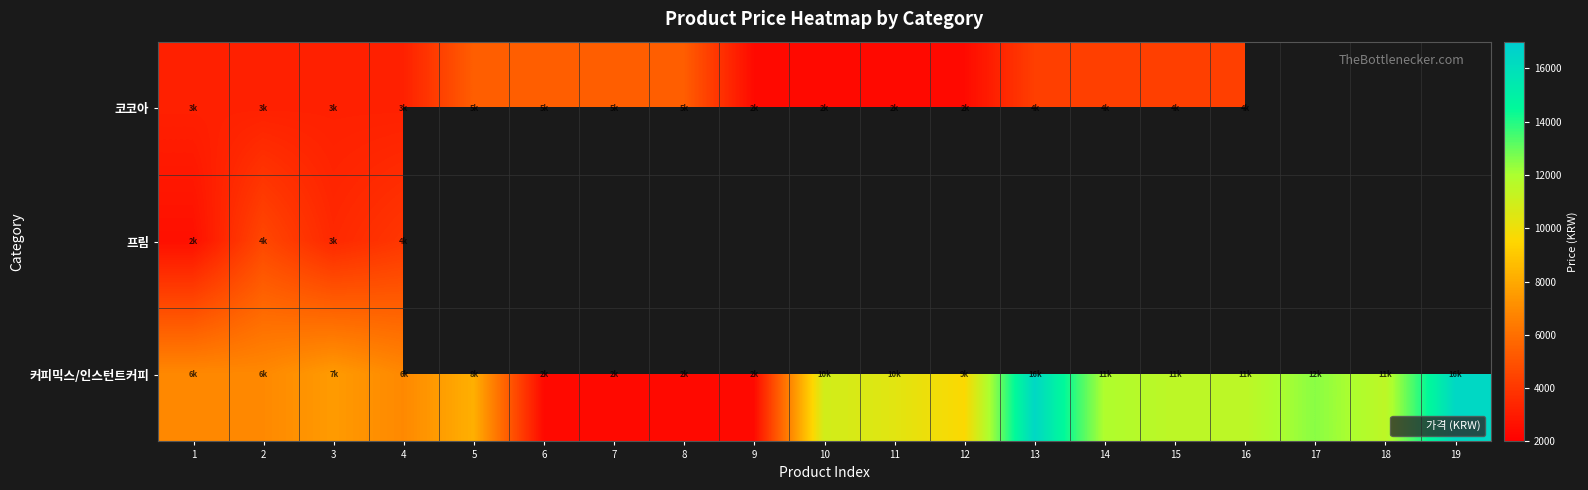

Which has a higher value, 2 or 7?

7